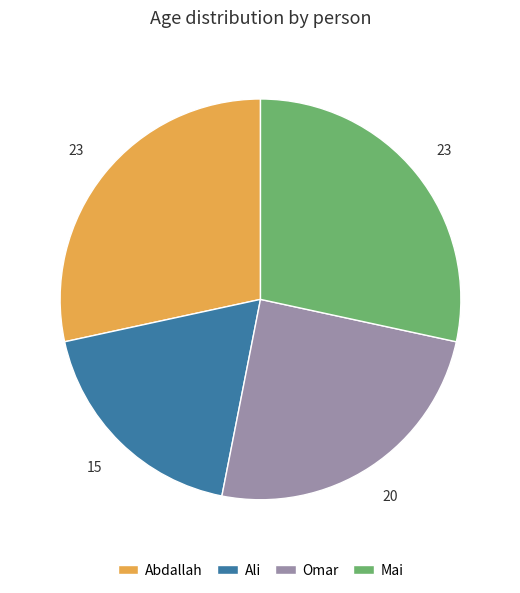

Is it true that Omar is 31% of the pie?

False